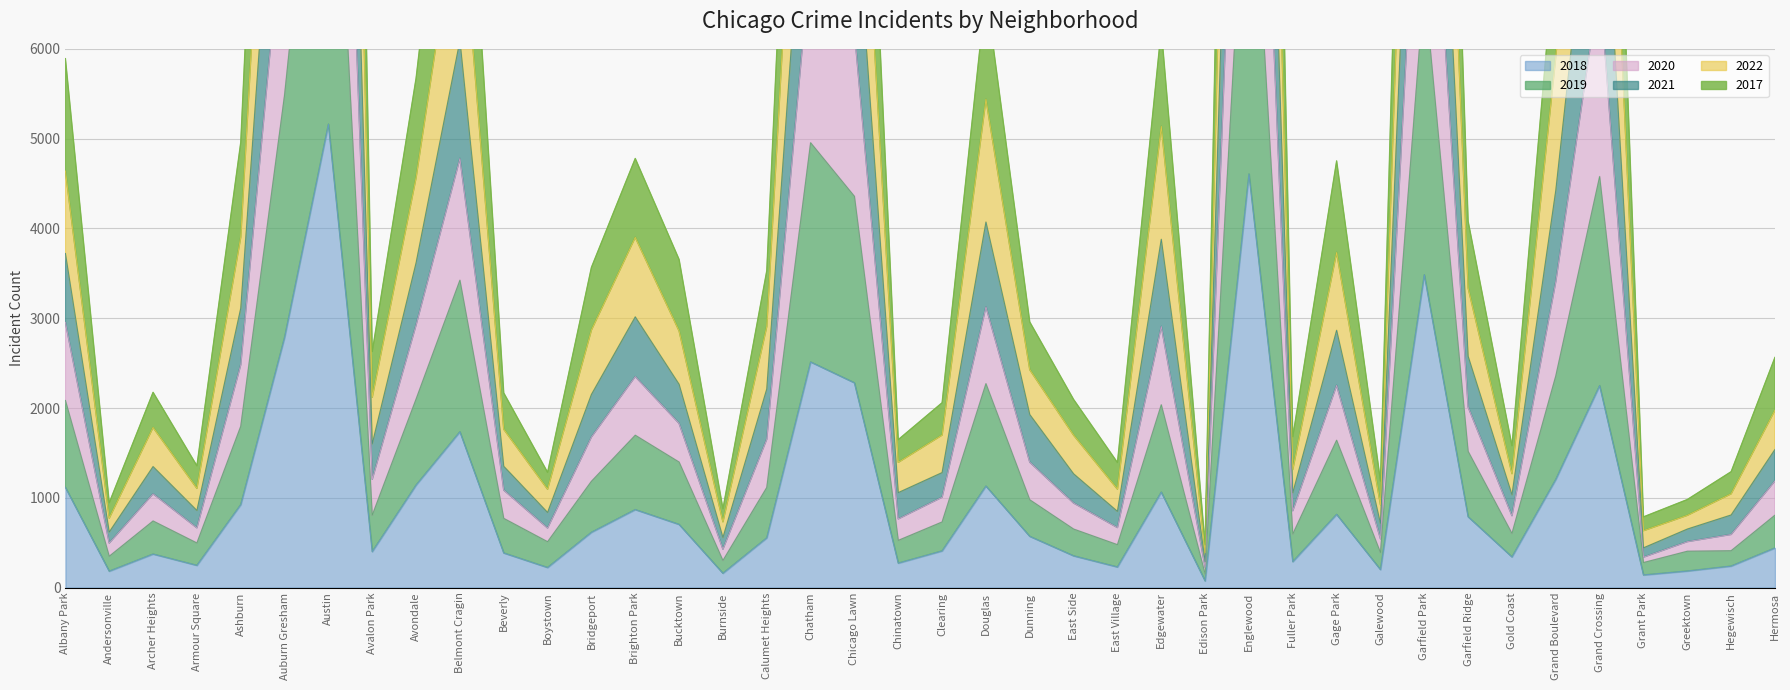

Is it true that 2020 equals 1495 at Belmont Cragin?

False